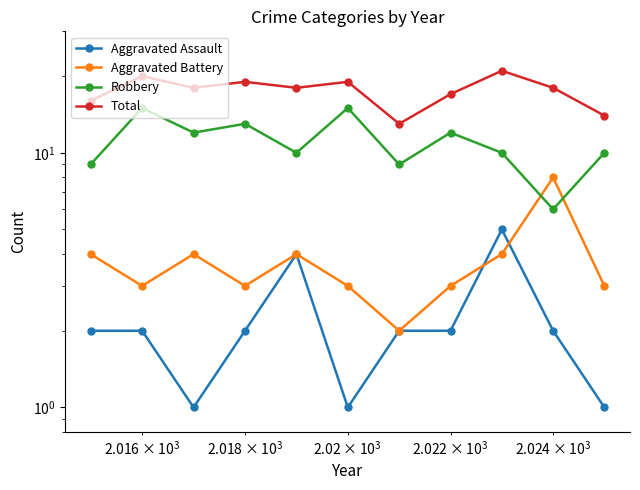

What is the difference between the maximum and minimum values in the Aggravated Battery series?

6